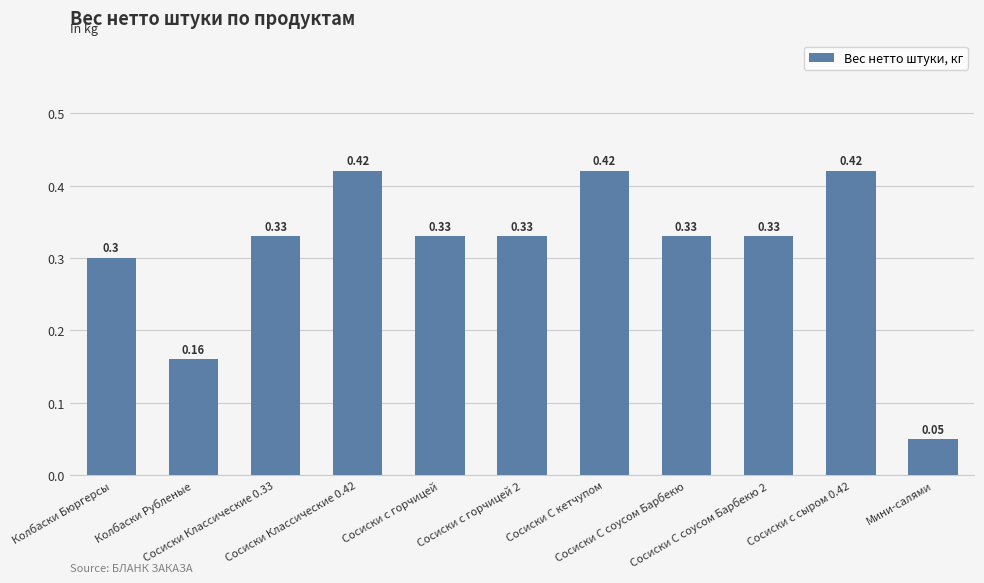

What is the sum of all values?

3.4